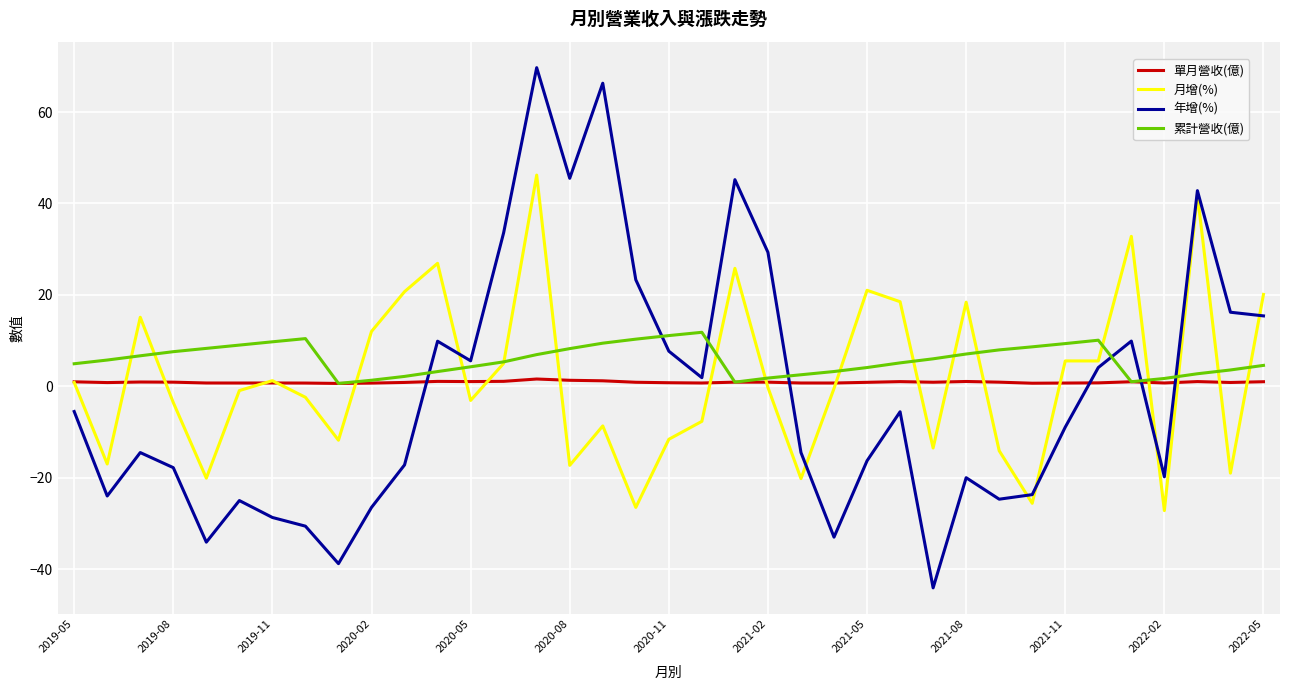

What is the difference between the maximum and minimum values in the 月增(%) series?

73.4